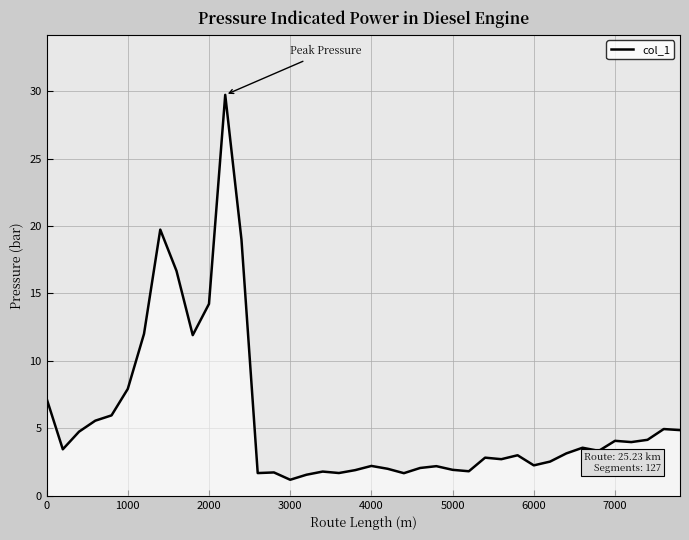

What is the minimum value shown in the chart?

1.2